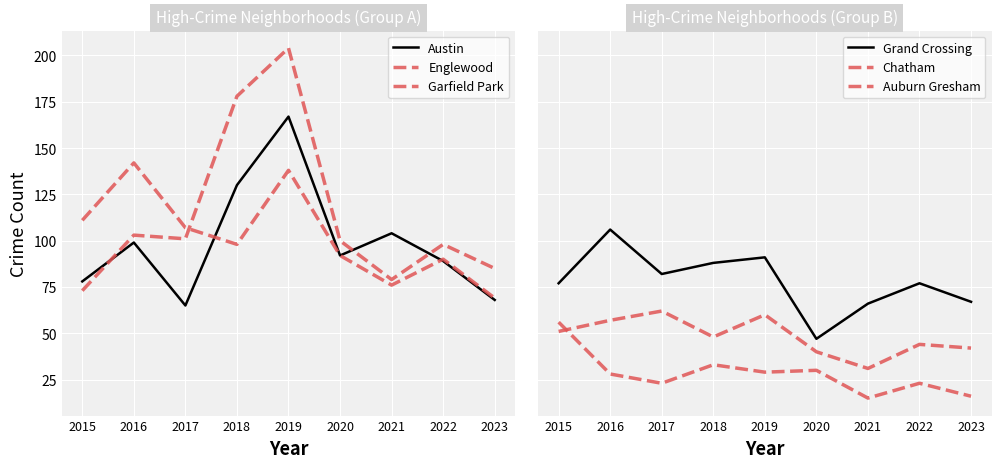

How many lines are shown in the chart?

6